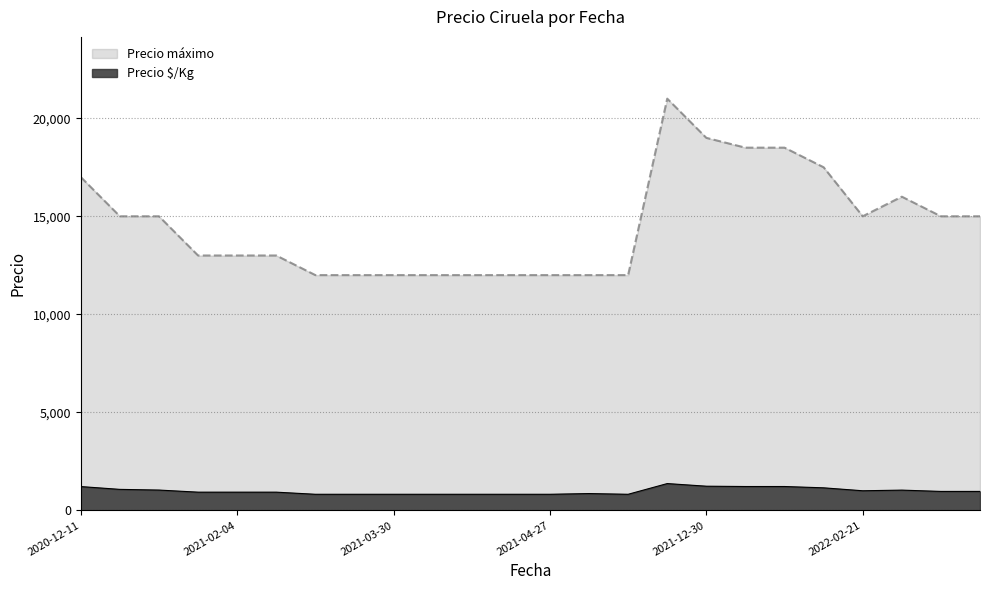

The Precio máximo series shows 16000 at 2022-03-03. True or false?

True